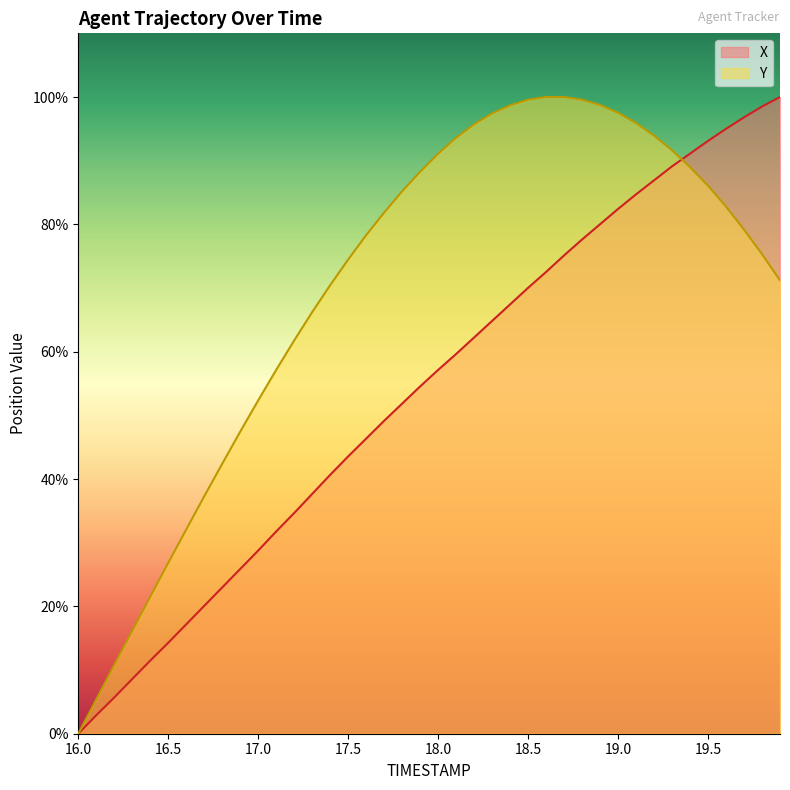

Is it true that Y equals 35.6 at 18.7?

False